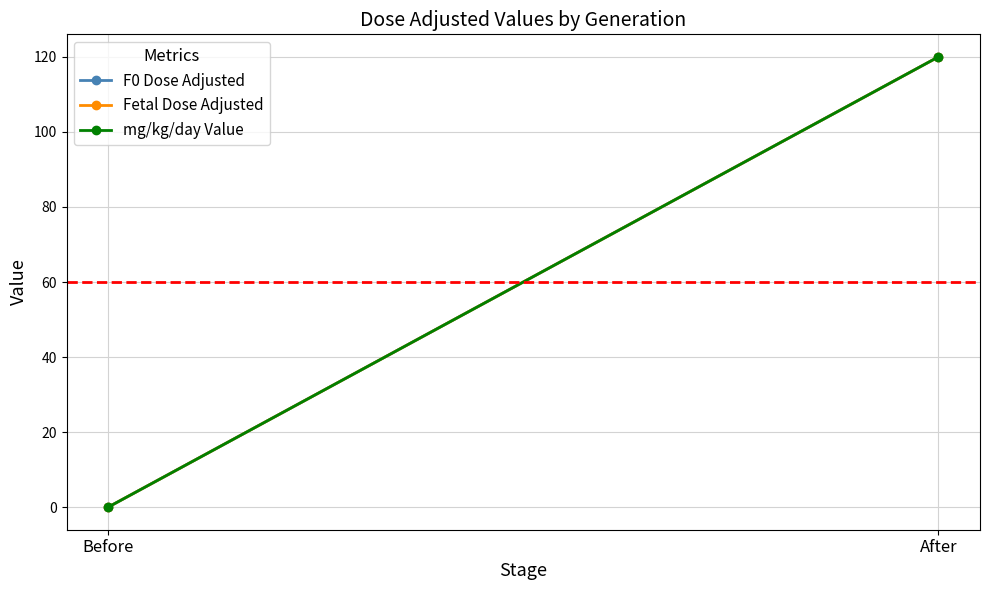

What is the sum of all Fetal Dose Adjusted values?

120